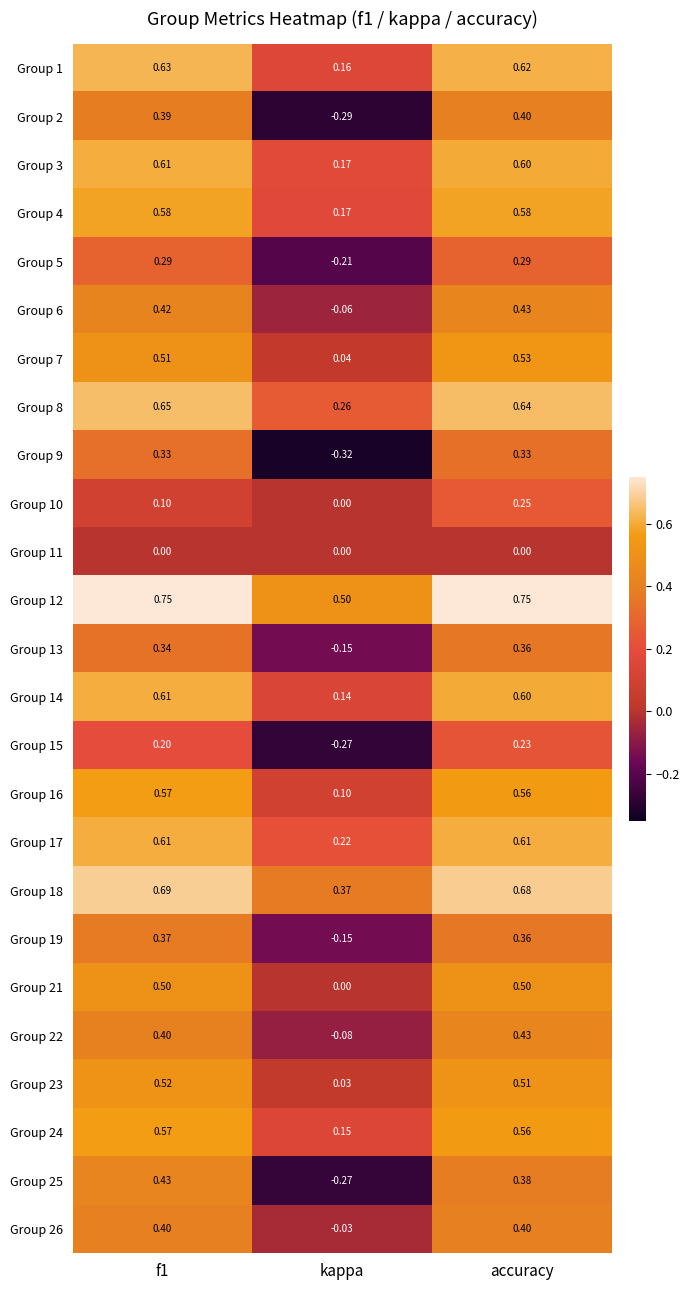

What is the total value across all series at f1?

11.5